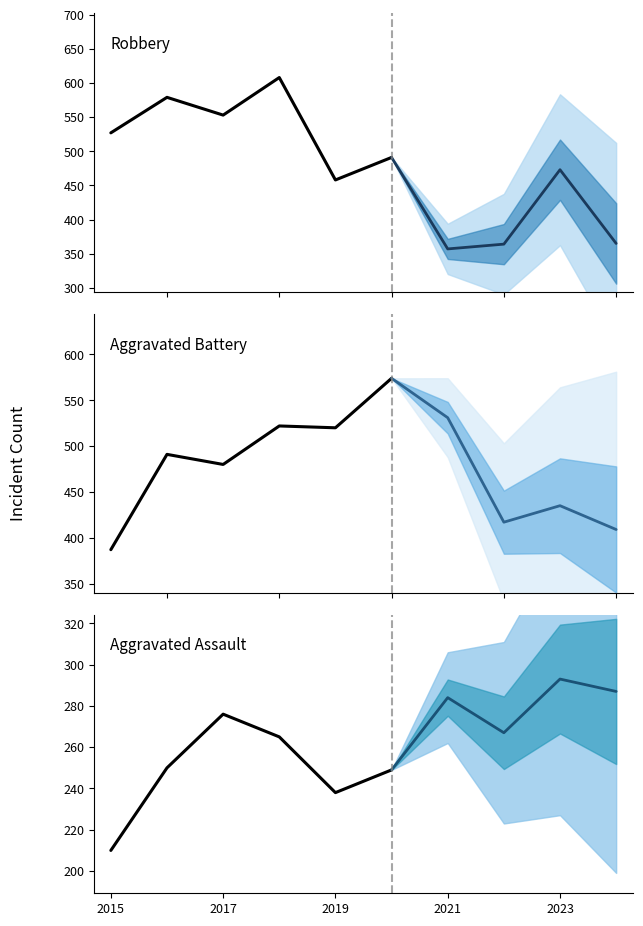

The value of Aggravated Assault at 2015 is 210. True or false?

True